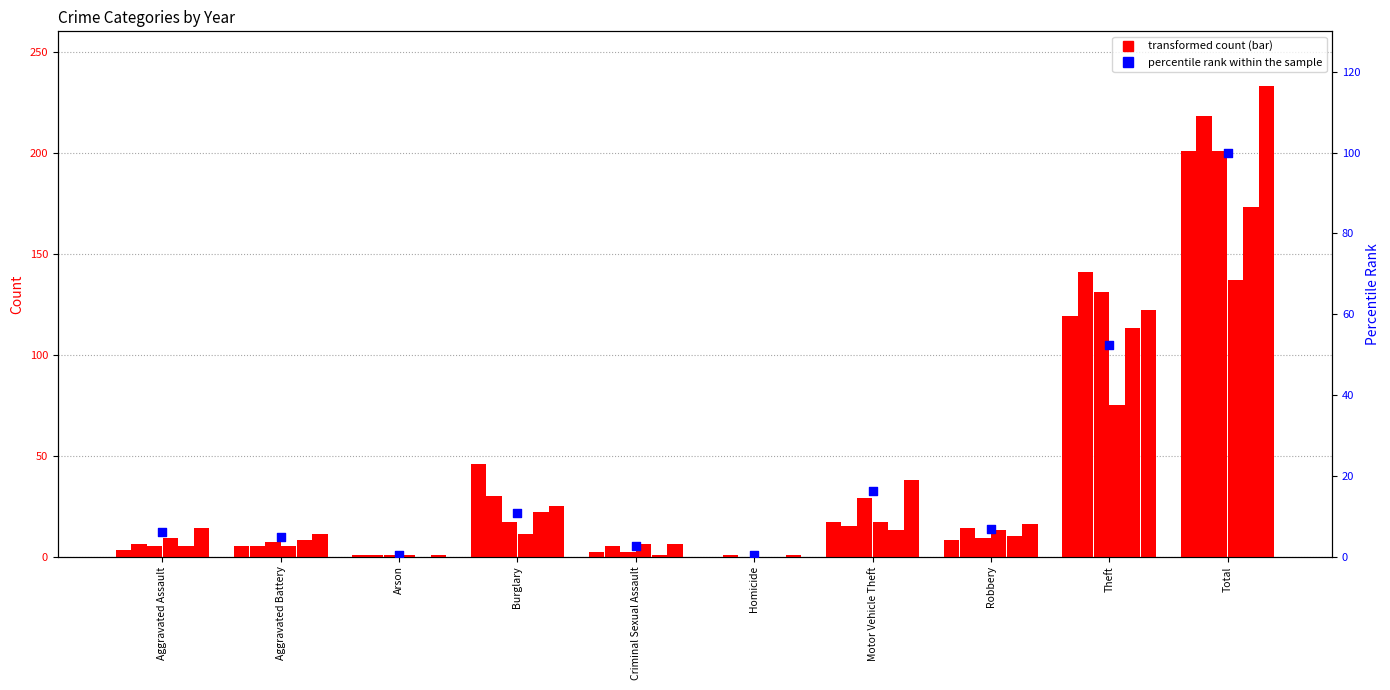

What is the change in value from Aggravated Assault to Theft?

+46.4